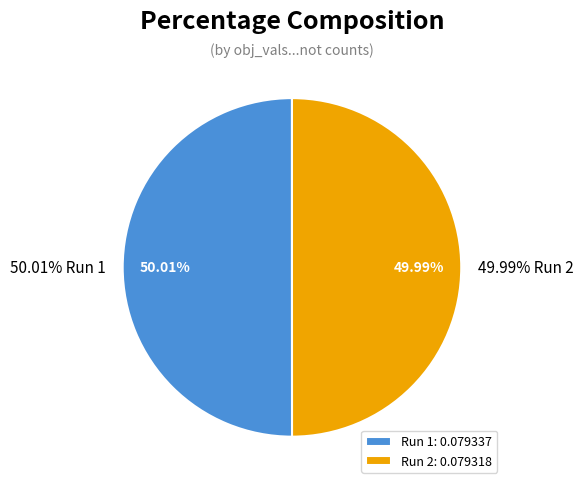

What portion of the pie excludes Run 2?

50.0%